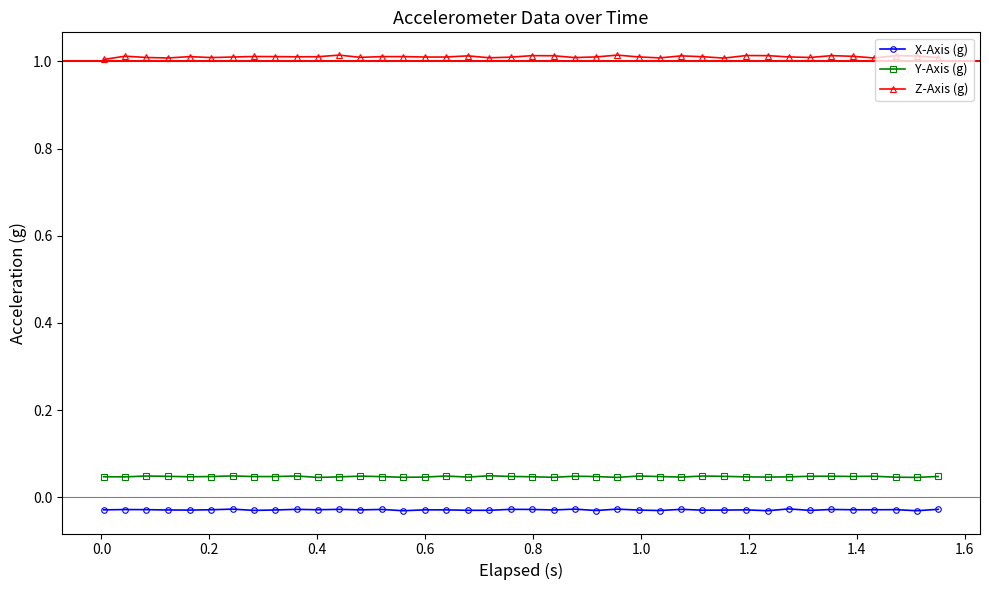

True or false: Y-Axis (g) has more than 2 points higher than both neighbors.

True